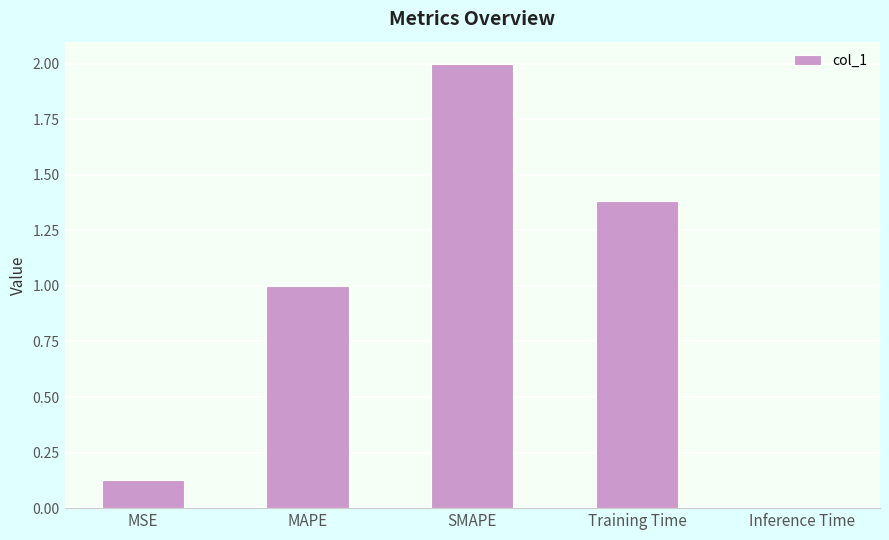

True or false: the data shows 1.6 at MAPE.

False